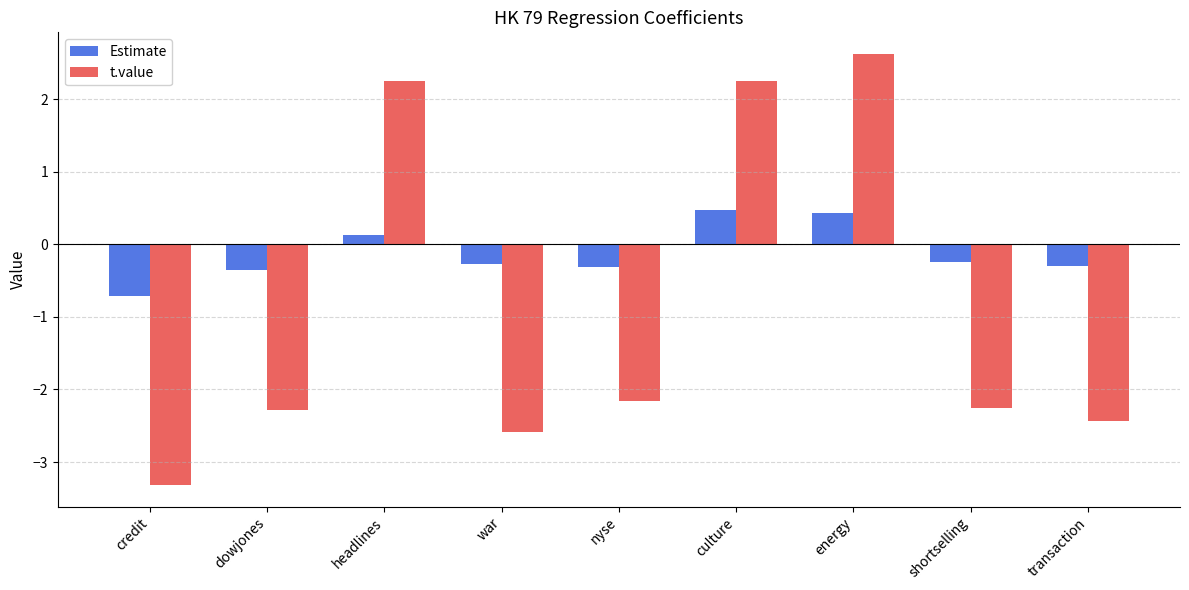

True or false: t.value has a value of 3.3 at culture.

False